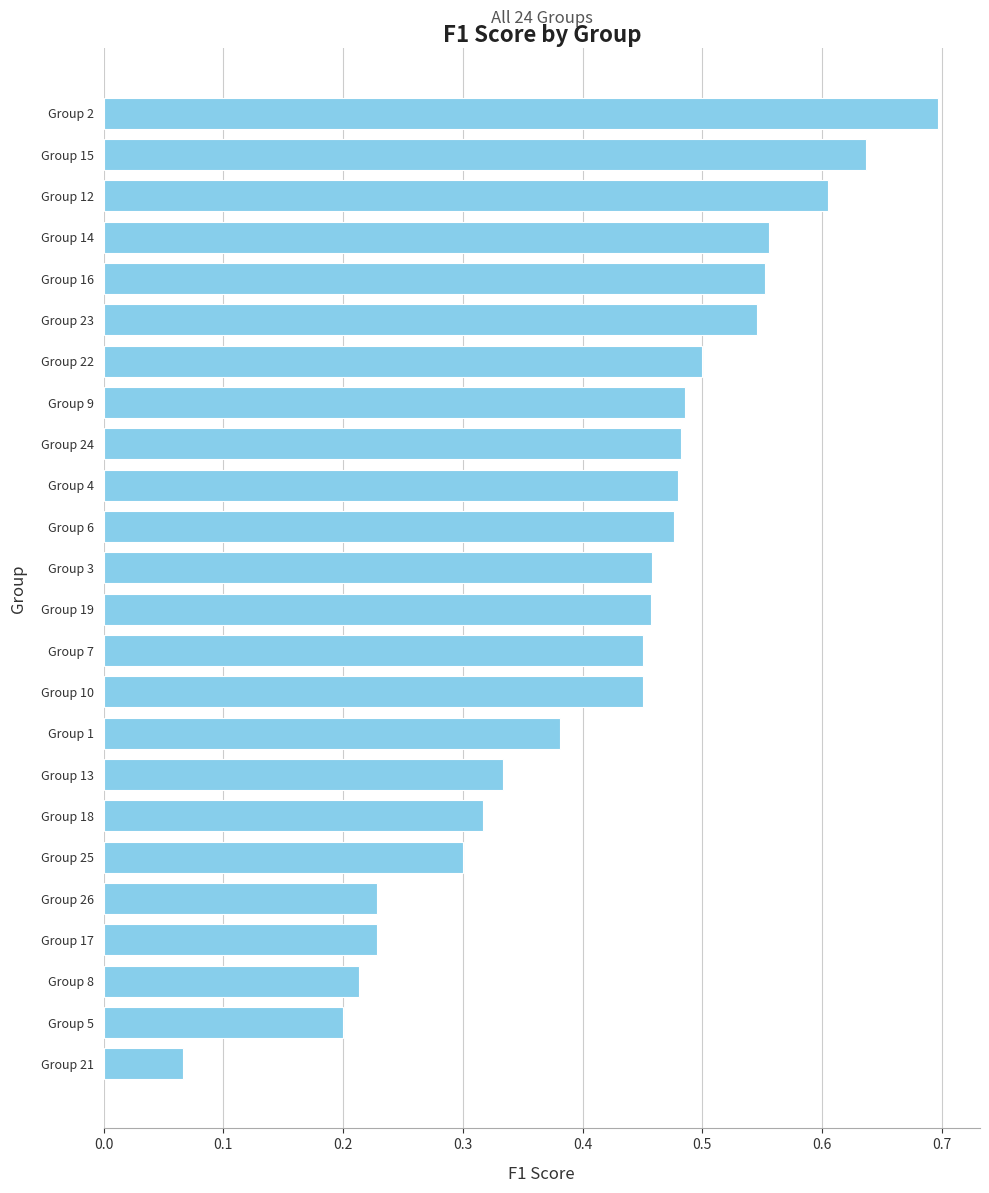

The value at Group 15 is 0.6. True or false?

True